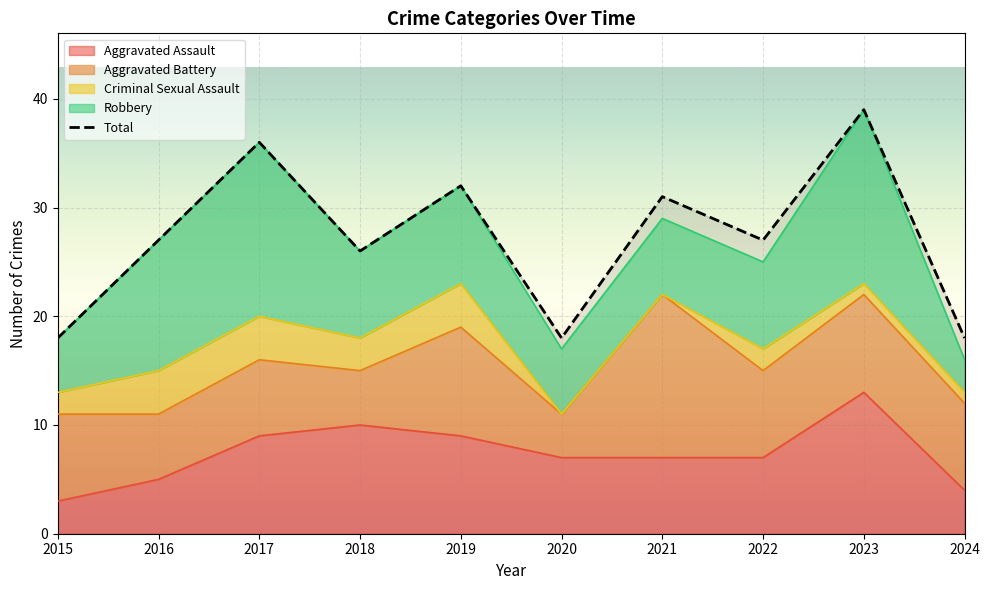

How many distinct data groups are displayed?

5